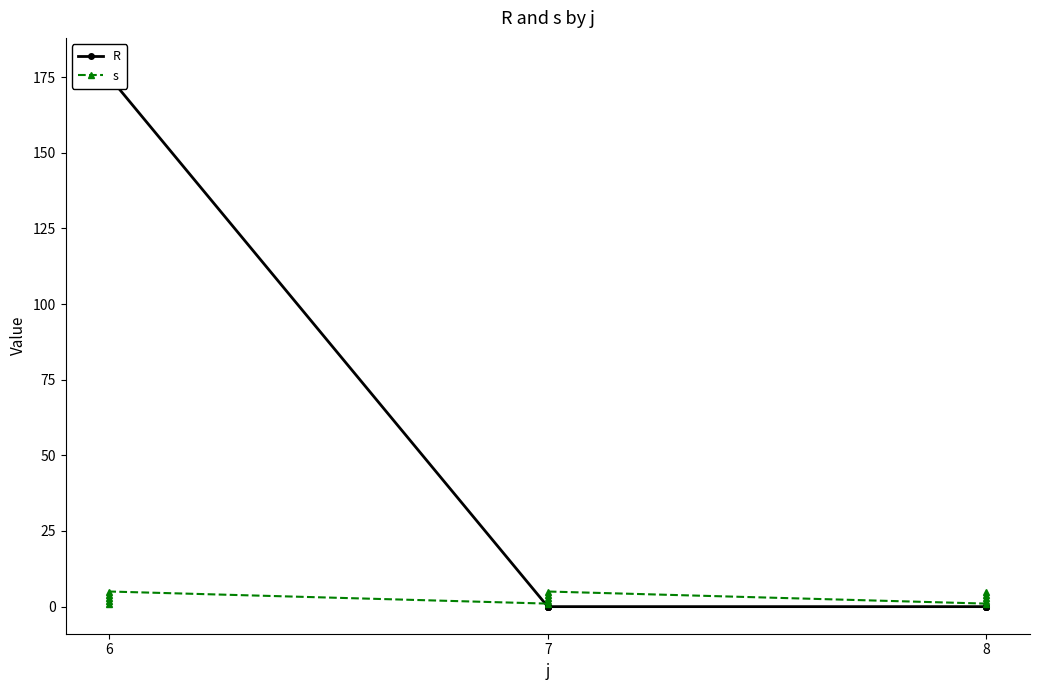

Reading left to right, list all the values displayed in this chart.

R: 177	178	172	179	175	0	0	0	0	0	0	0	0	0	0
s: 1	2	3	4	5	1	2	3	4	5	1	2	3	4	5